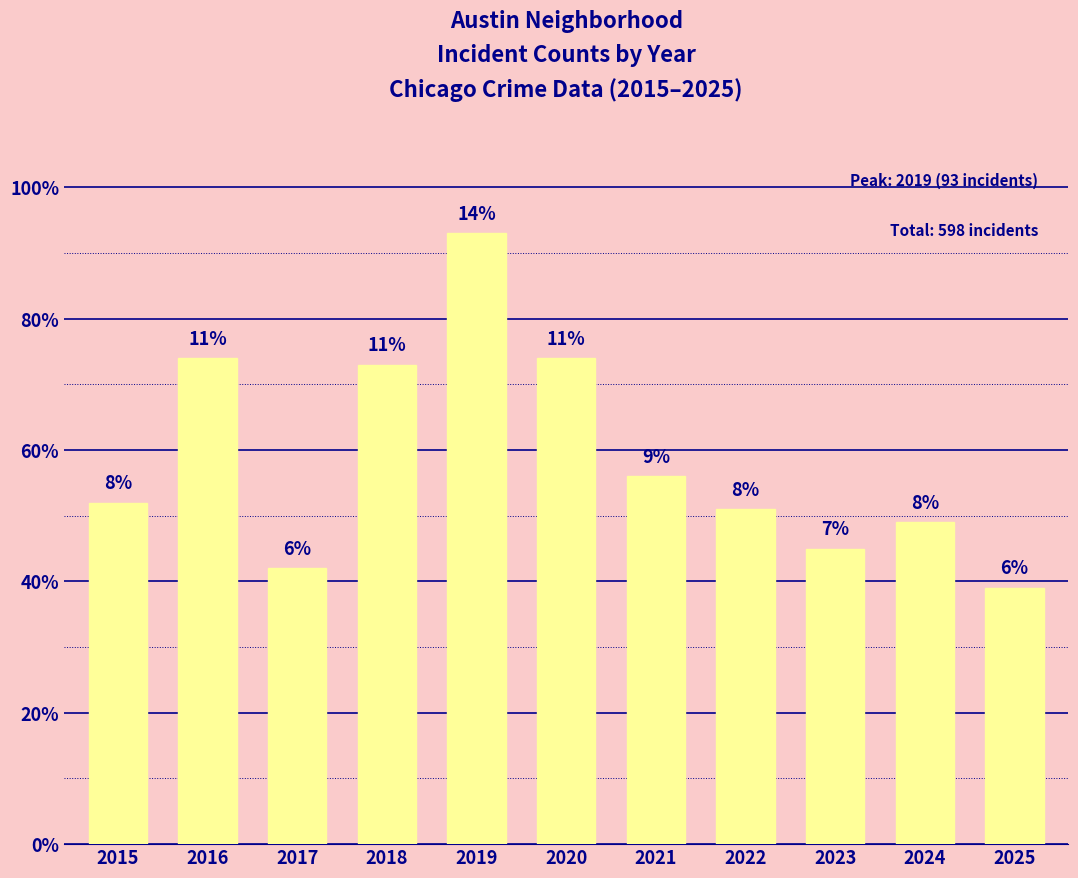

What is the change in value from 2017 to 2025?

-3